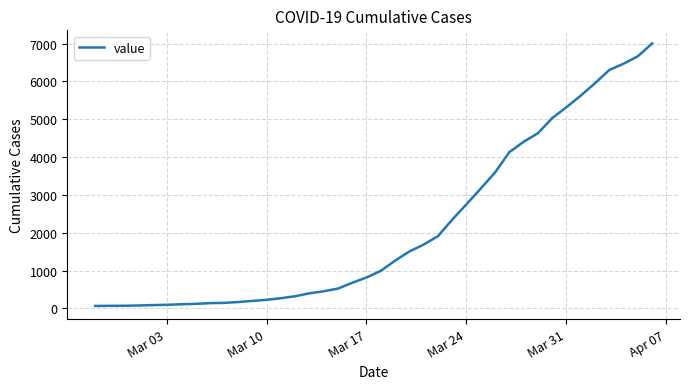

What is the difference between the maximum and minimum values?

6940